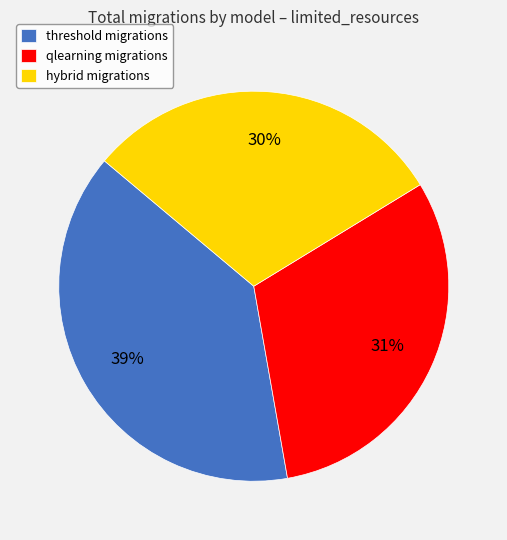

Which slice is the largest?

threshold